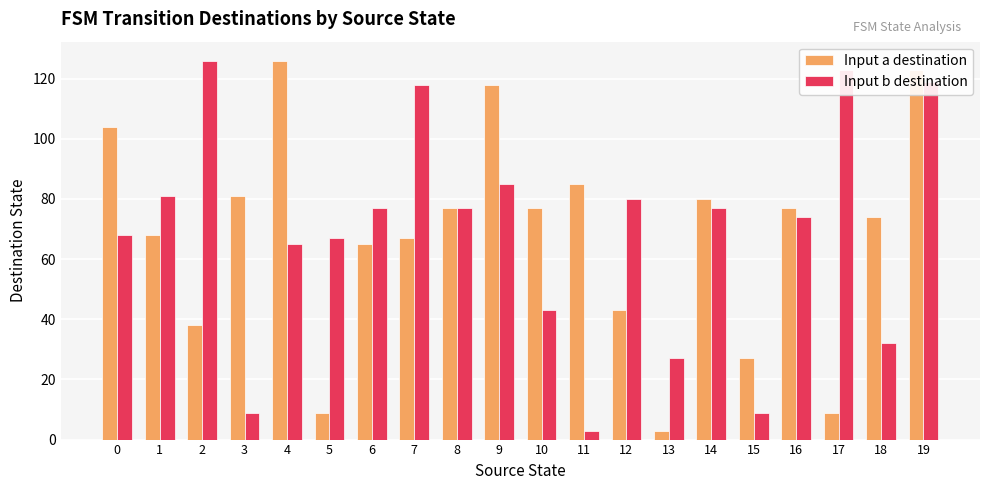

What is the value of the Input a destination bar at the 3rd from the left?

38